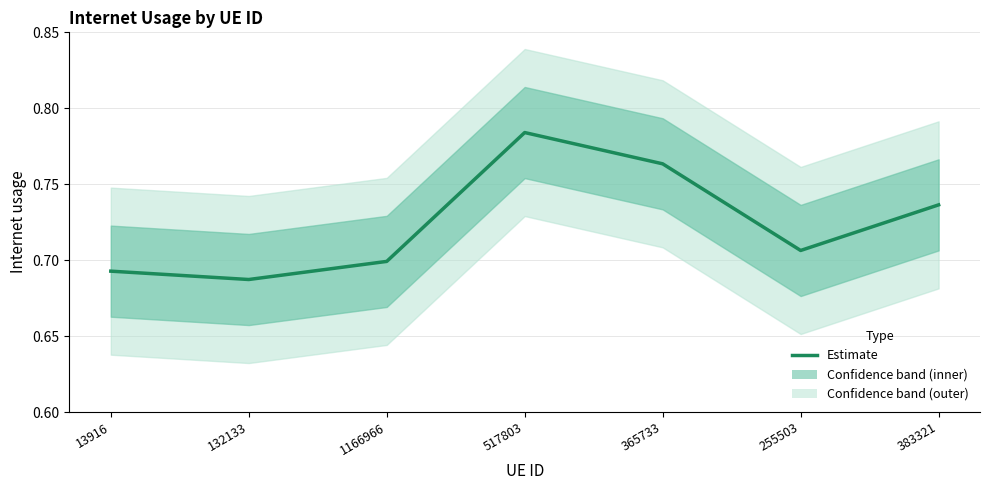

What is the sum of all values?

5.1